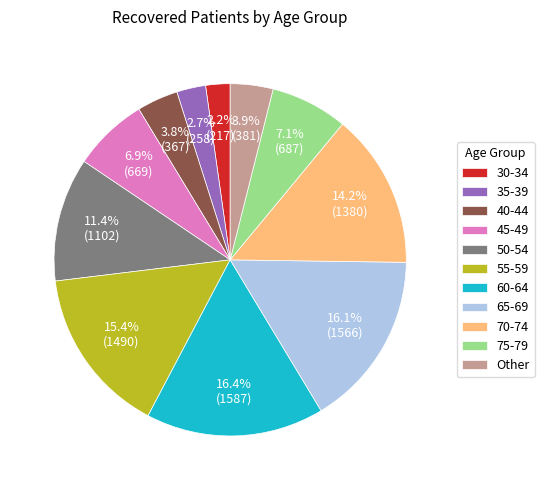

How much of the chart is everything except 75-79?

92.9%